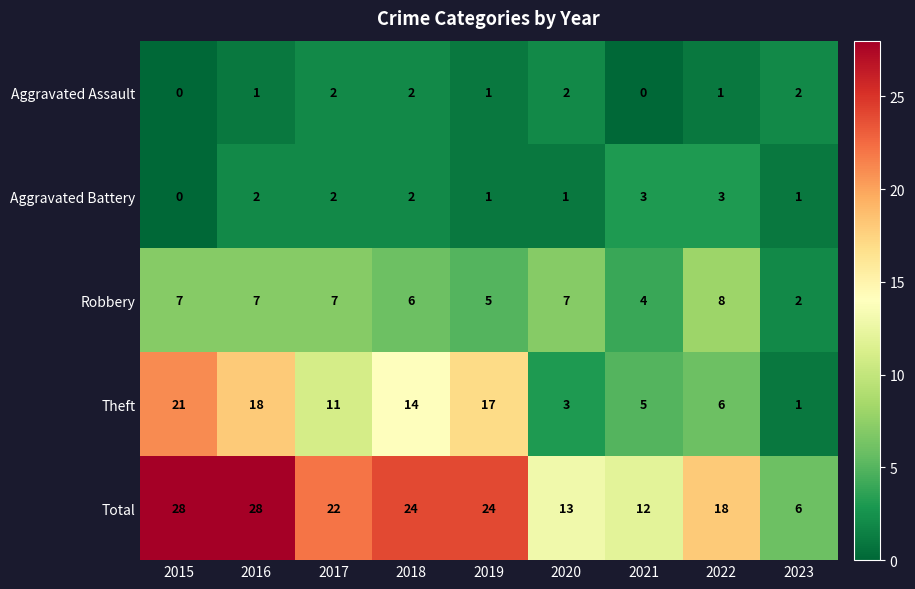

True or false: Theft has a value of 3 at 2020.

True